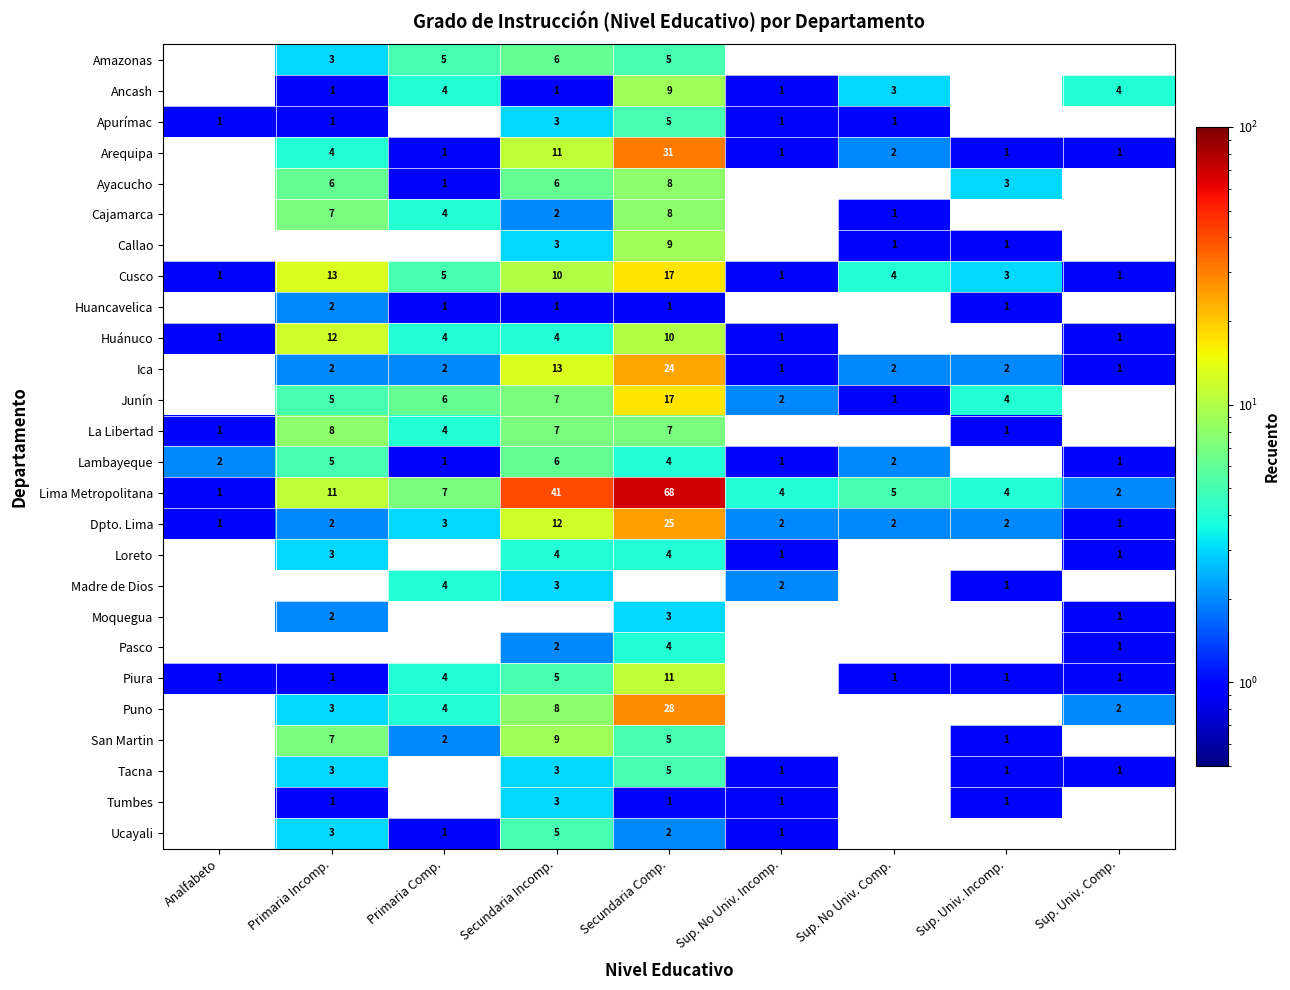

Count the number of data series in this chart.

26